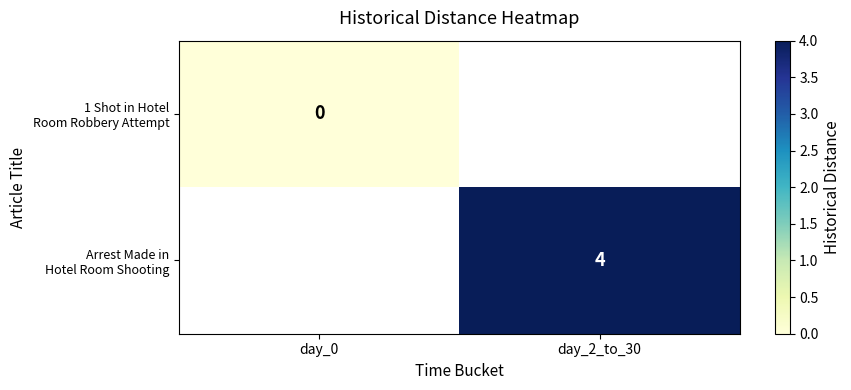

Is the value of Arrest Made in Hotel Room Shooting at day_2_to_30 greater than the value of 1 Shot in Hotel Room Robbery Attempt at day_0?

Yes